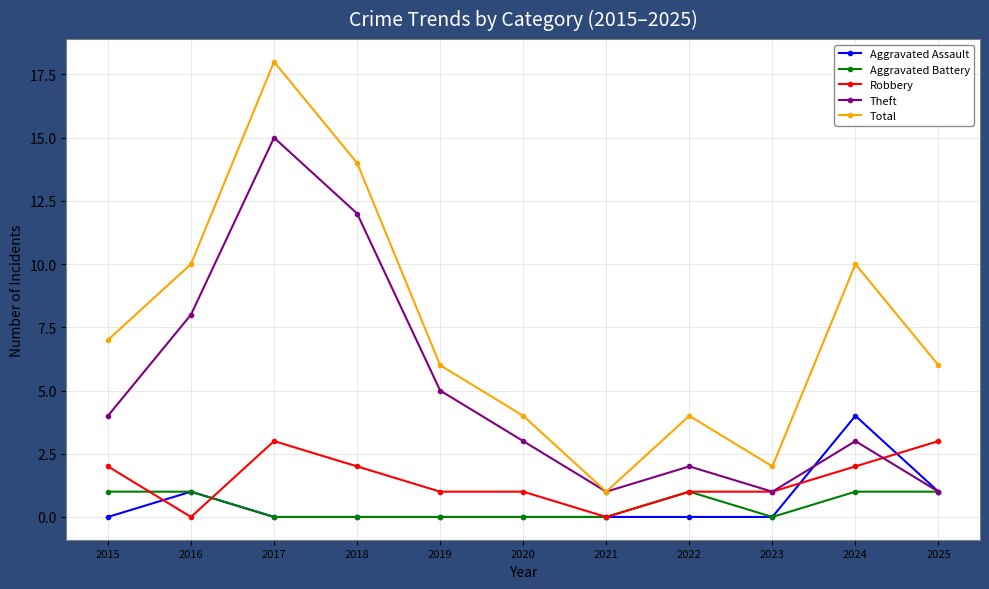

Which category has the highest value in the Total series?

2017